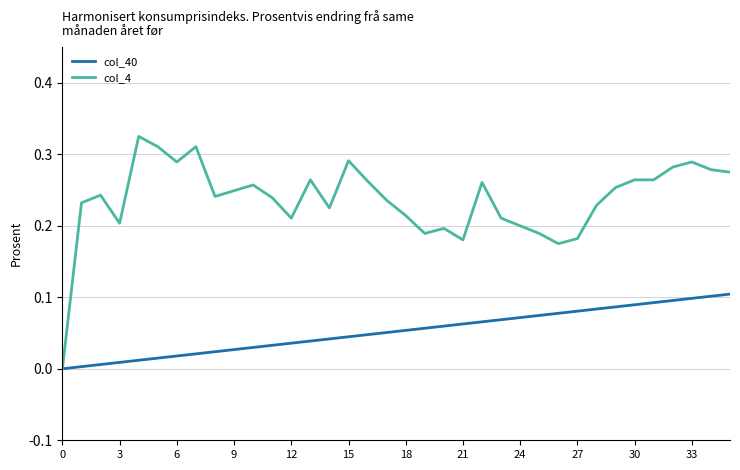

How many col_4 values are between 0 and 1?

36